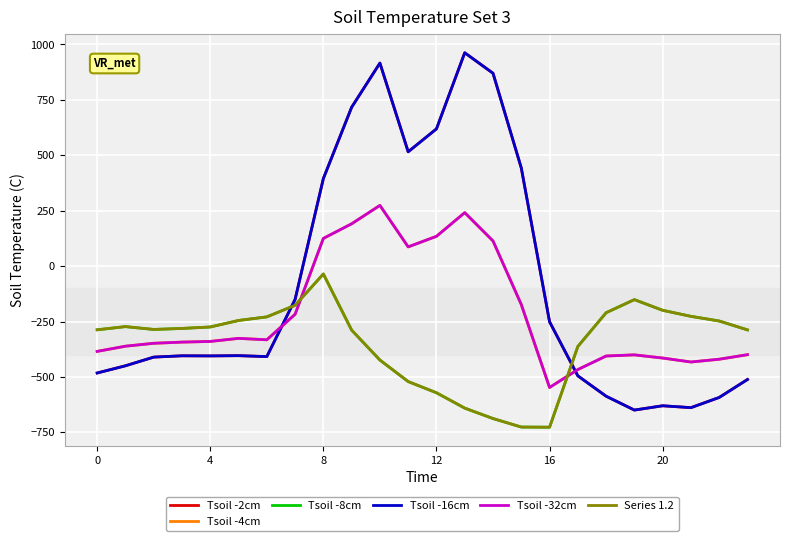

What is the value of the Tsoil -16cm point at the 11th from the left?

916.2